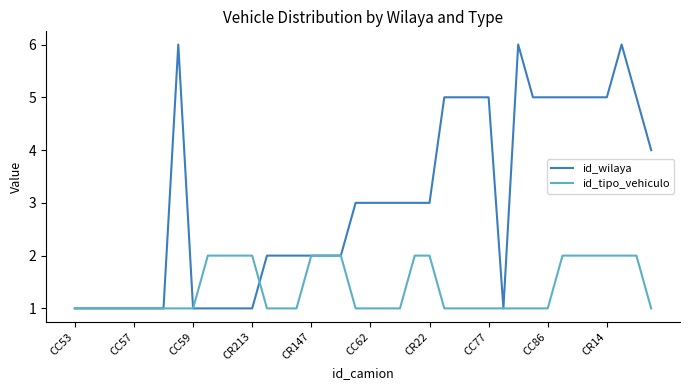

List the series in order of their peak value, lowest first.

id_tipo_vehiculo, id_wilaya